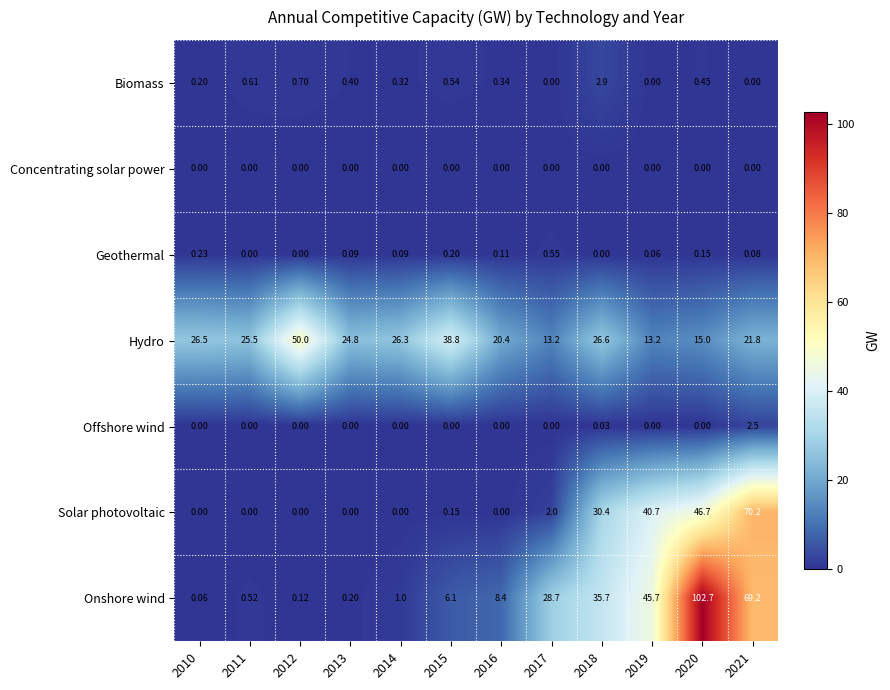

Between 2011 and 2021, which series saw the biggest shift?

Solar photovoltaic